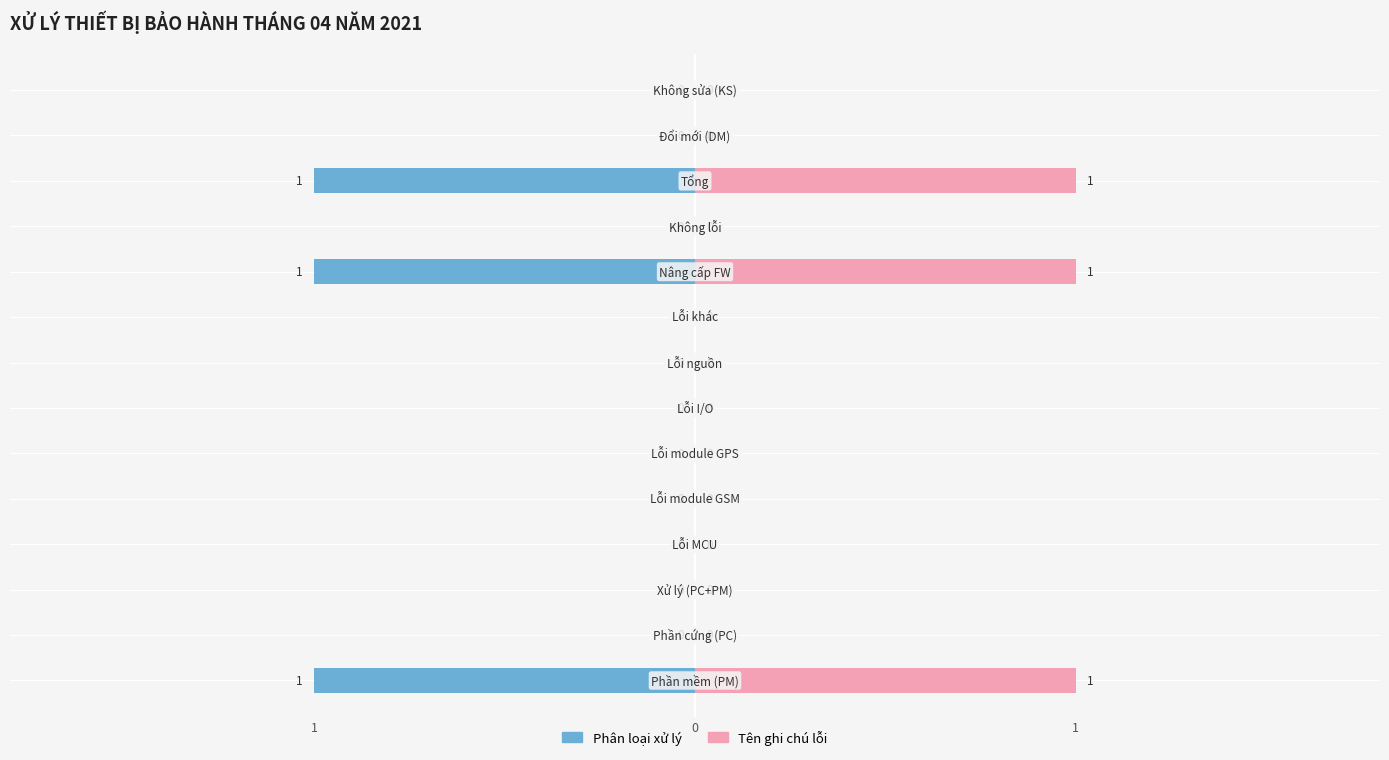

Which series has the largest range (max minus min)?

Phân loại xử lý